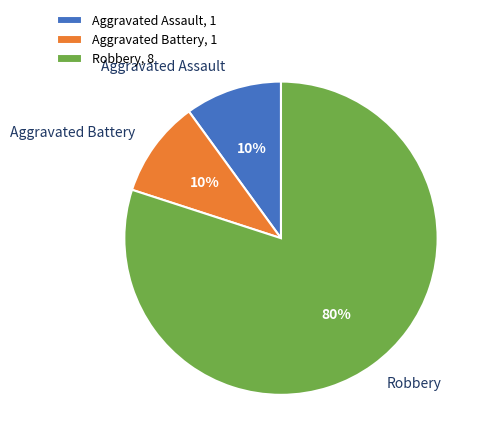

To the nearest percent, what is the difference between the largest and smallest slice percentages?

70%